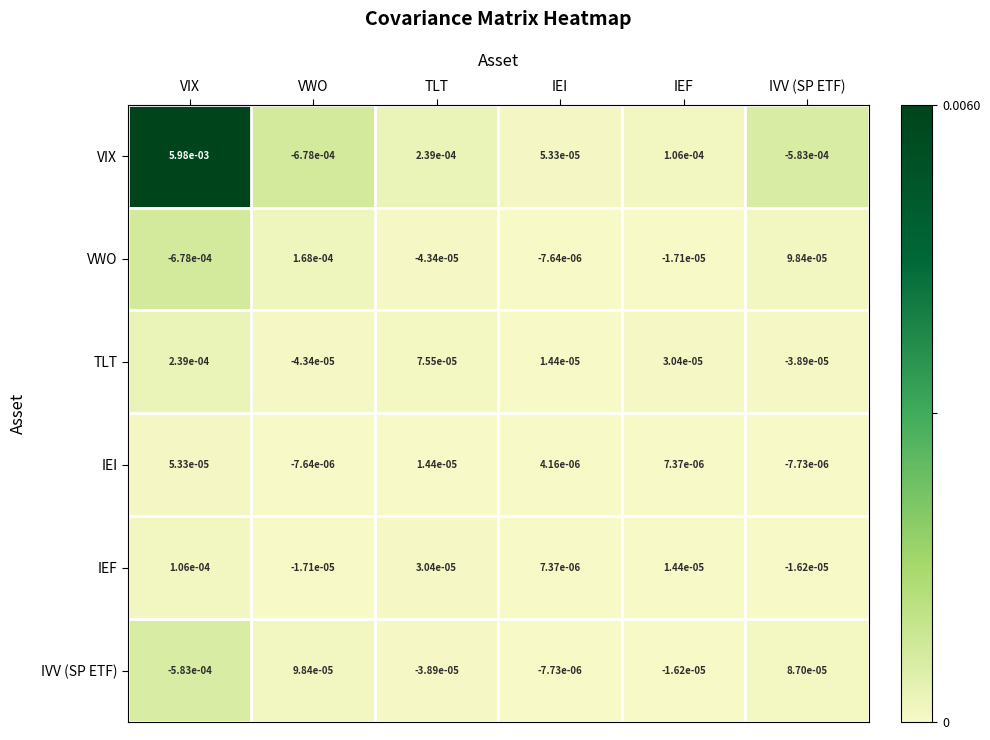

List the series in order of their peak value, lowest first.

IEI, IVV (SP ETF), IEF, VWO, TLT, VIX